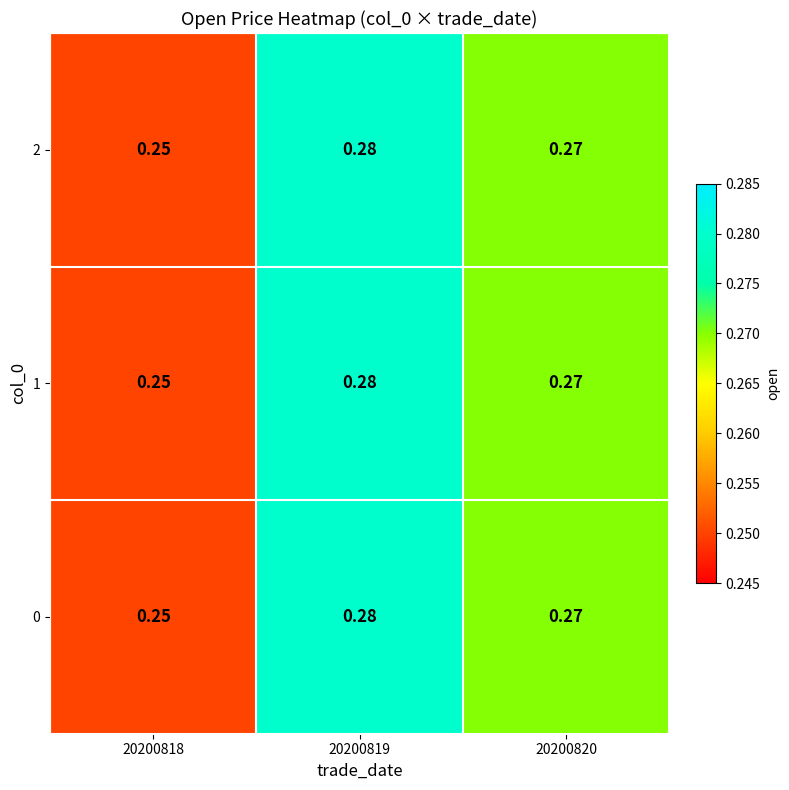

Is the value of 1 at 20200818 greater than the value of 2 at 20200819?

No